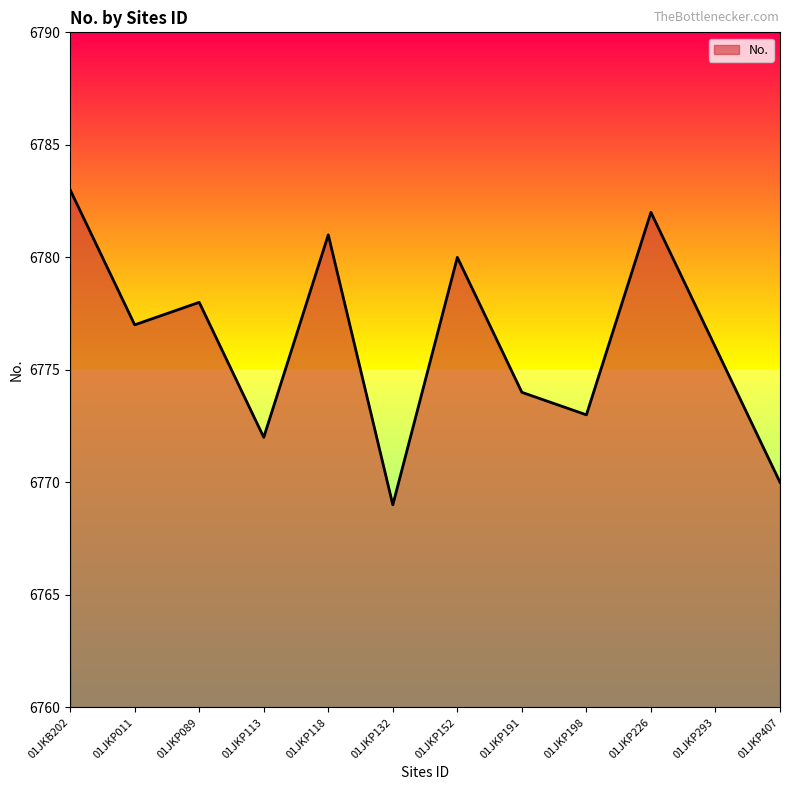

Which label corresponds to the largest value in the chart?

01JKB202